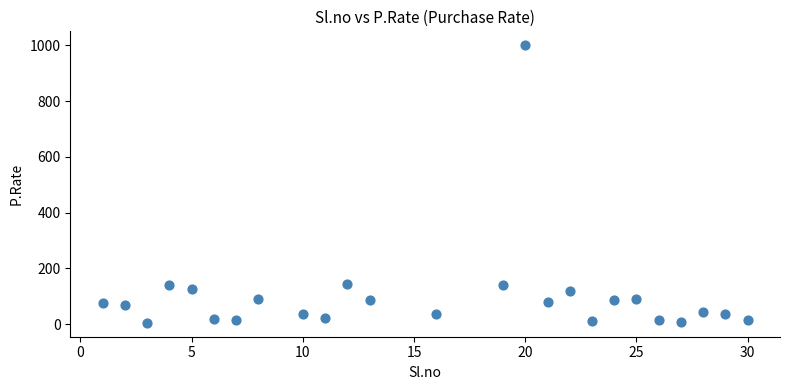

What is the range of X values (max minus min)?

29.0